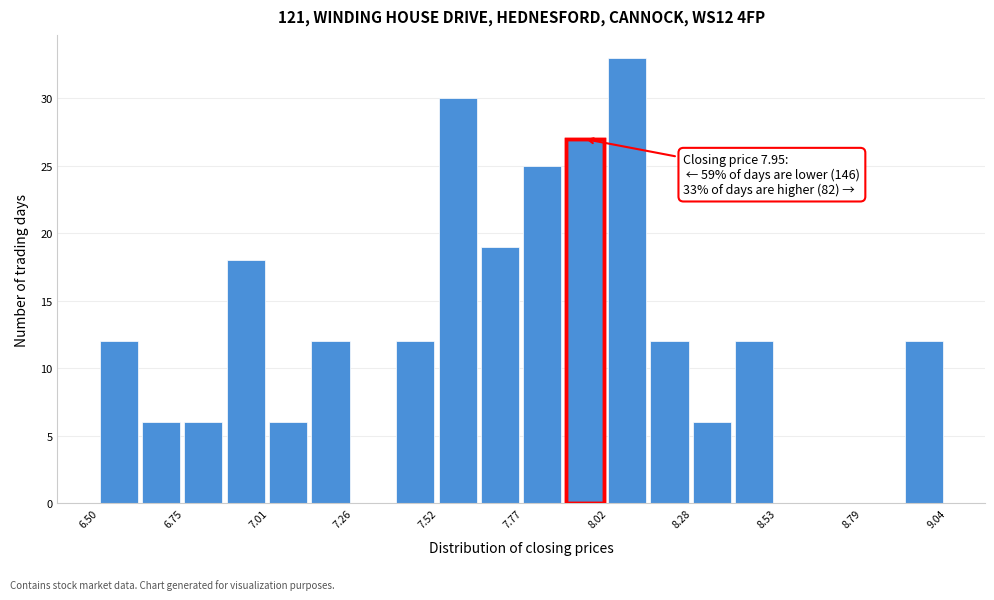

Read against the x-axis, roughly where is the centre of the tallest bar?

8.10